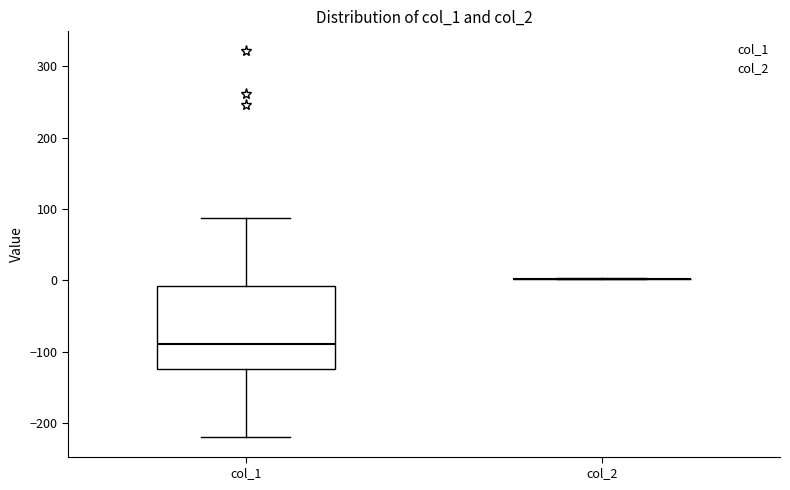

Where does the upper whisker of the box for col_1 end on the y-axis? The values are not printed on the chart, so give them approximately, as read against the axis.

90